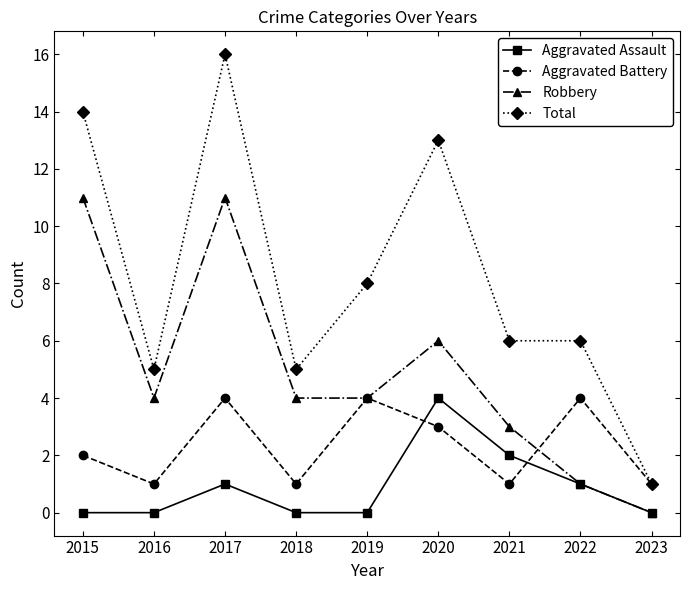

Reading left to right, transcribe all the data shown in this chart.

Aggravated Assault: 2015=0	2016=0	2017=1	2018=0	2019=0	2020=4	2021=2	2022=1	2023=0
Aggravated Battery: 2015=2	2016=1	2017=4	2018=1	2019=4	2020=3	2021=1	2022=4	2023=1
Robbery: 2015=11	2016=4	2017=11	2018=4	2019=4	2020=6	2021=3	2022=1	2023=0
Total: 2015=14	2016=5	2017=16	2018=5	2019=8	2020=13	2021=6	2022=6	2023=1